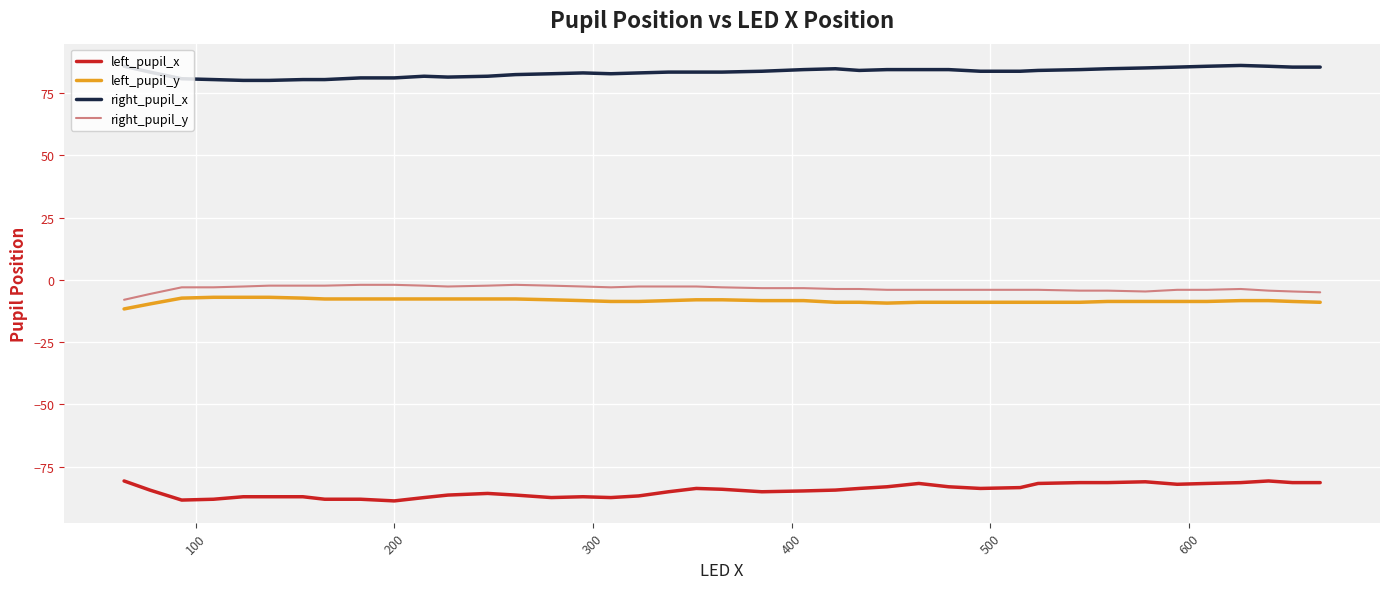

What is the greatest value displayed?

86.0